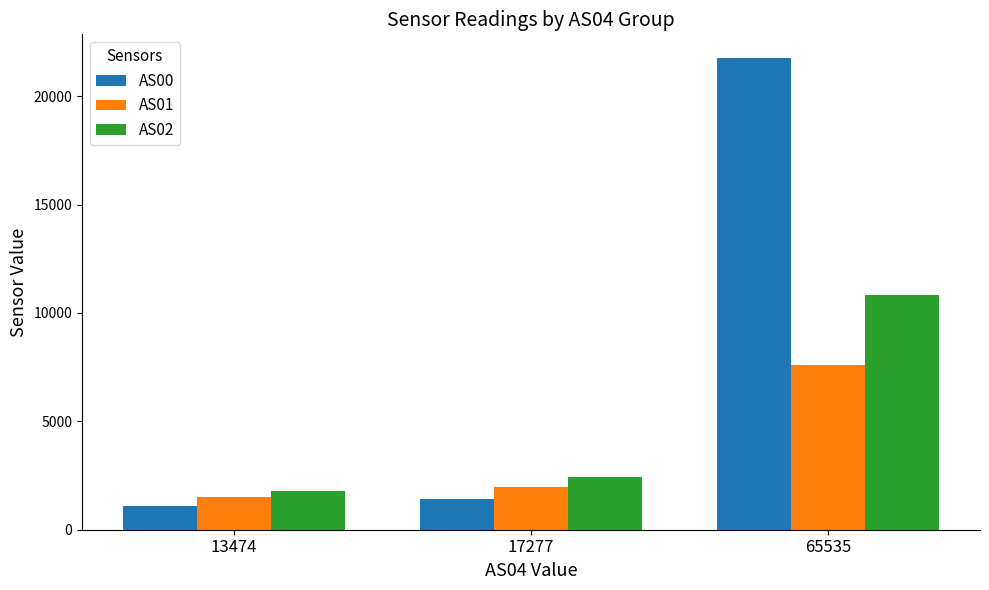

True or false: AS02 has a value of 3482 at 17277.

False